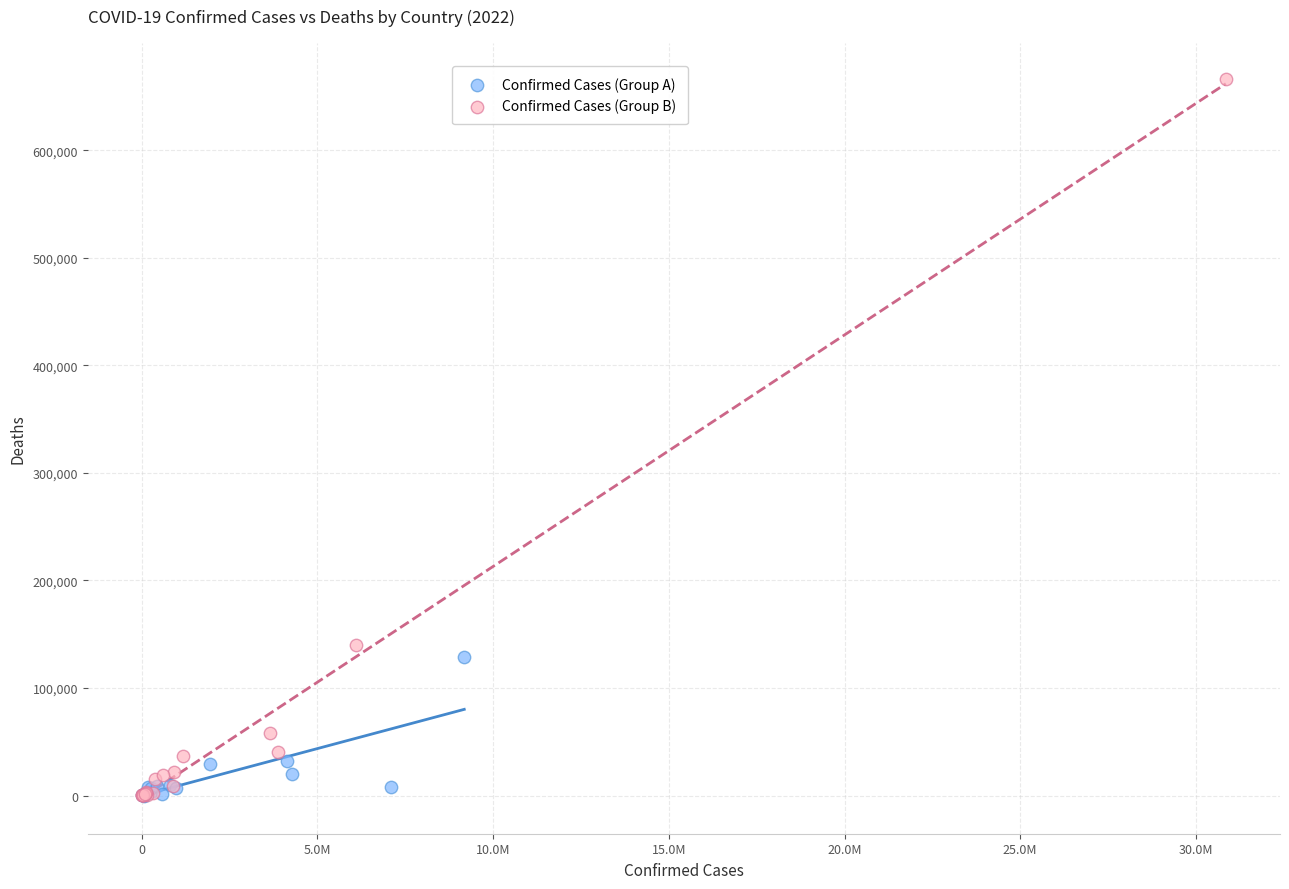

Which series has the largest Y range (max minus min)?

Confirmed Cases (Group B)